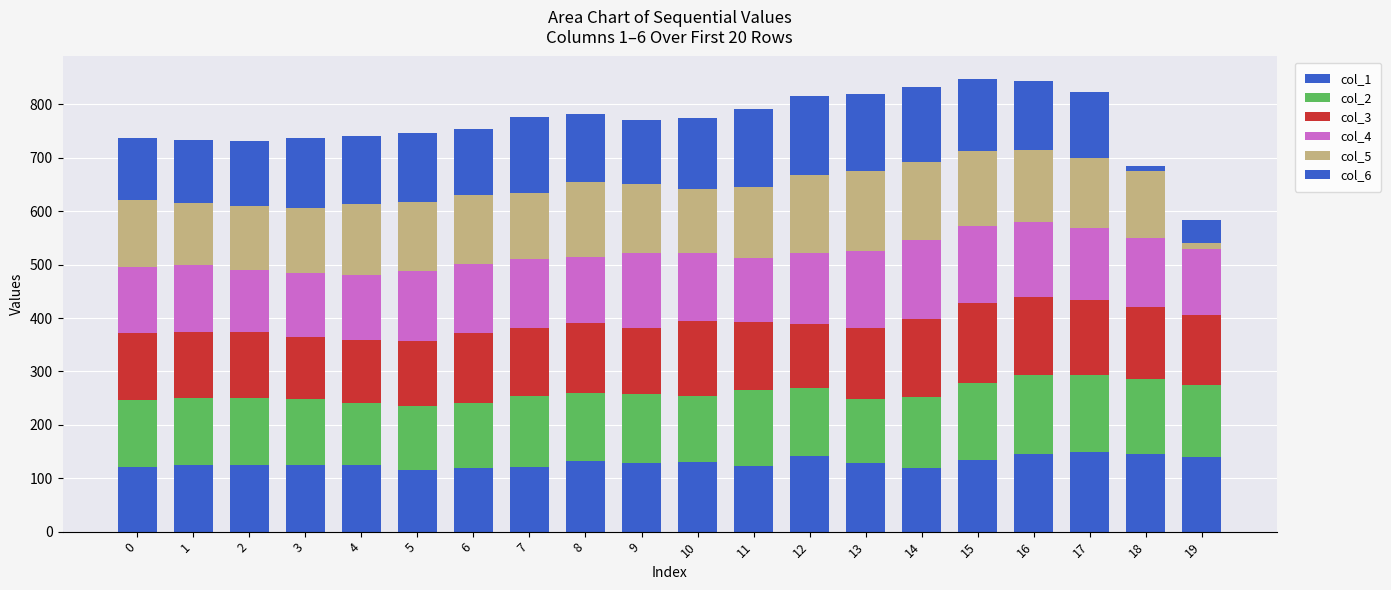

How many bars are there in total?

20